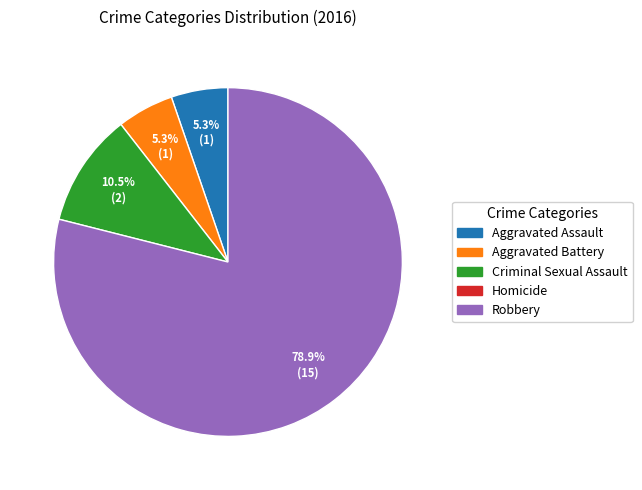

How many slices are in this pie chart?

4